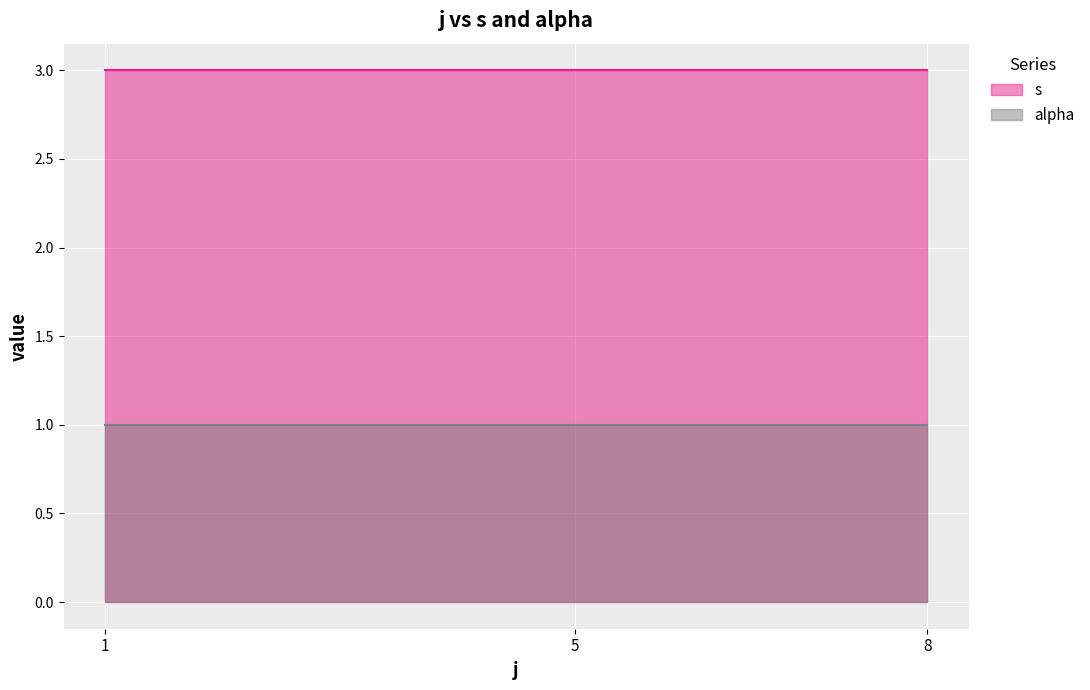

True or false: s and alpha cross at least once.

False